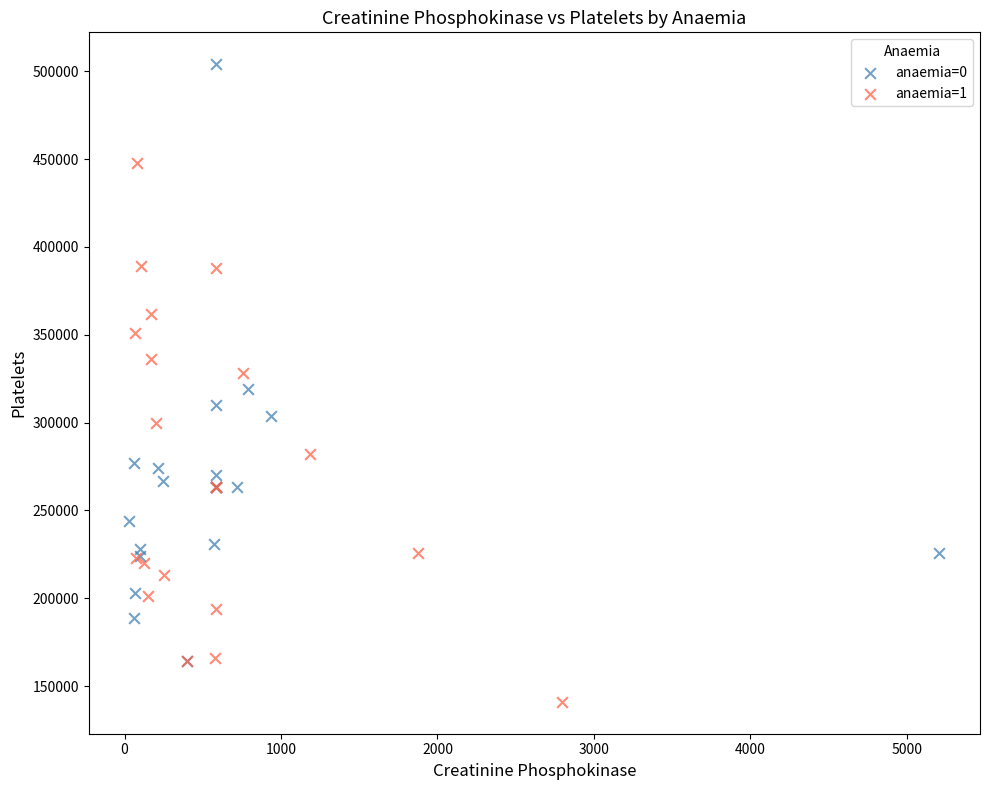

Which series contains the lowest Y value?

anaemia=1